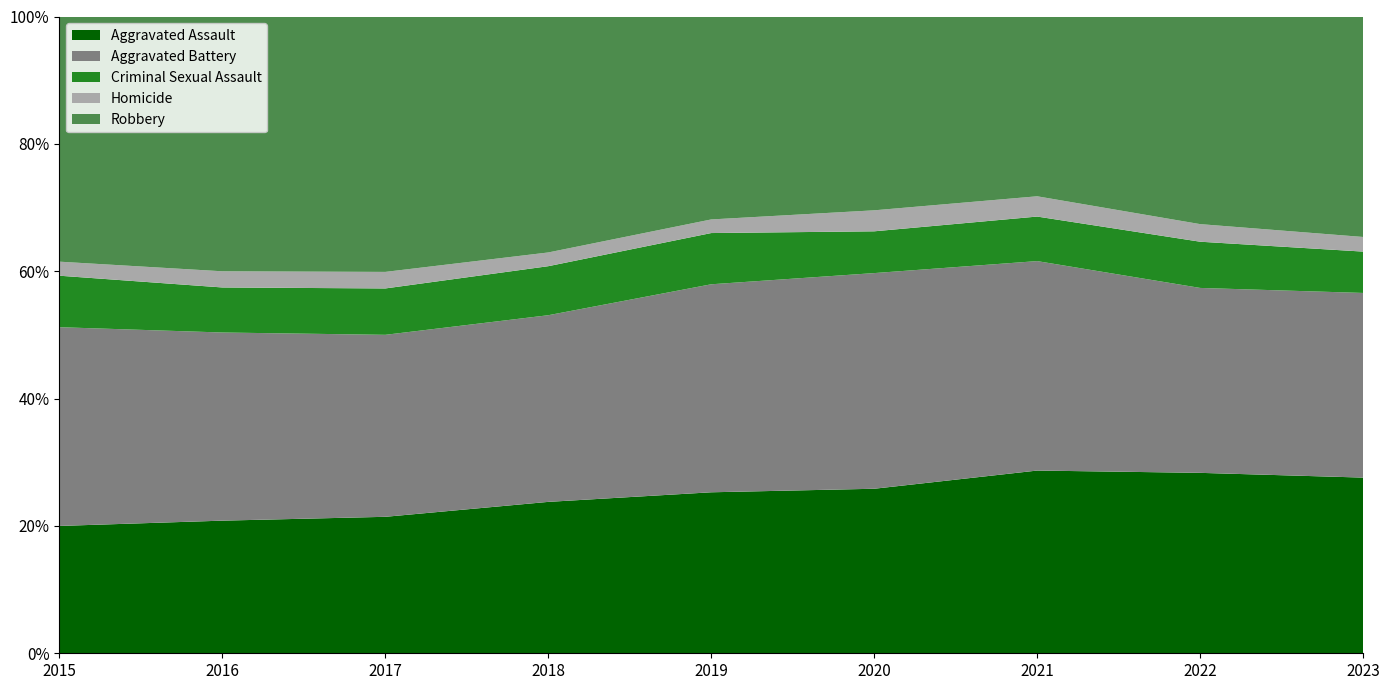

Reading left to right, what are all the values shown in this chart?

Aggravated Assault: 2015=2359	2016=3027	2017=3184	2018=3298	2019=3243	2020=3292	2021=3733	2022=3775	2023=4036
Aggravated Battery: 2015=3682	2016=4294	2017=4246	2018=4066	2019=4190	2020=4315	2021=4279	2022=3869	2023=4242
Criminal Sexual Assault: 2015=954	2016=1028	2017=1082	2018=1068	2019=1032	2020=836	2021=910	2022=967	2023=950
Homicide: 2015=260	2016=369	2017=386	2018=299	2019=274	2020=420	2021=414	2022=368	2023=336
Robbery: 2015=4542	2016=5815	2017=5959	2018=5140	2019=4088	2020=3878	2021=3673	2022=4344	2023=5065